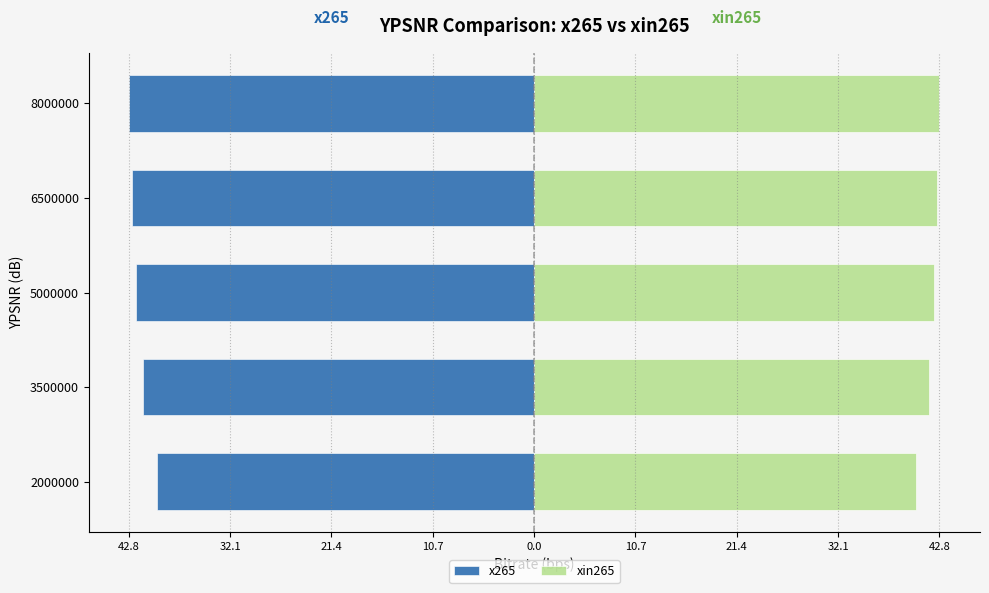

Which series has the largest total across all categories?

xin265